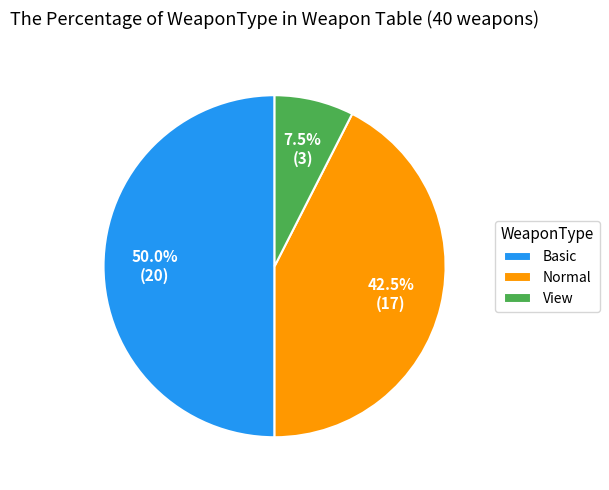

To the nearest percent, what is the difference between the View and Normal slice percentages?

35%